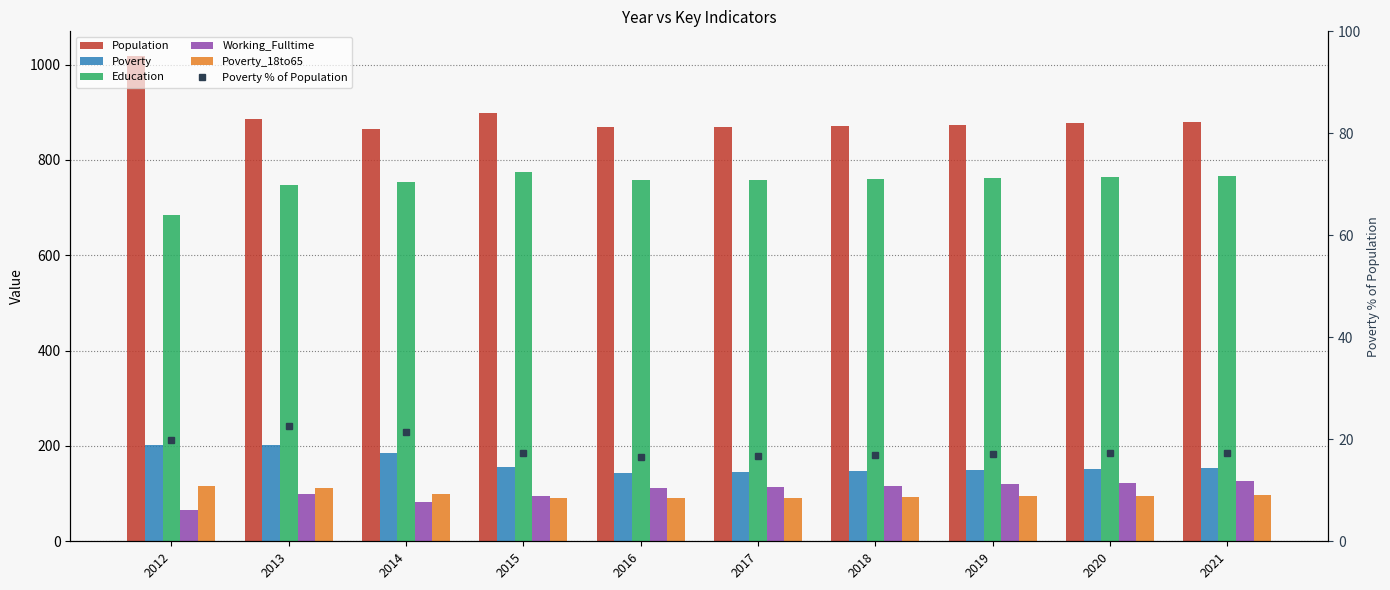

What is the difference between the Poverty % of Population values at 2021 and 2017?

0.7